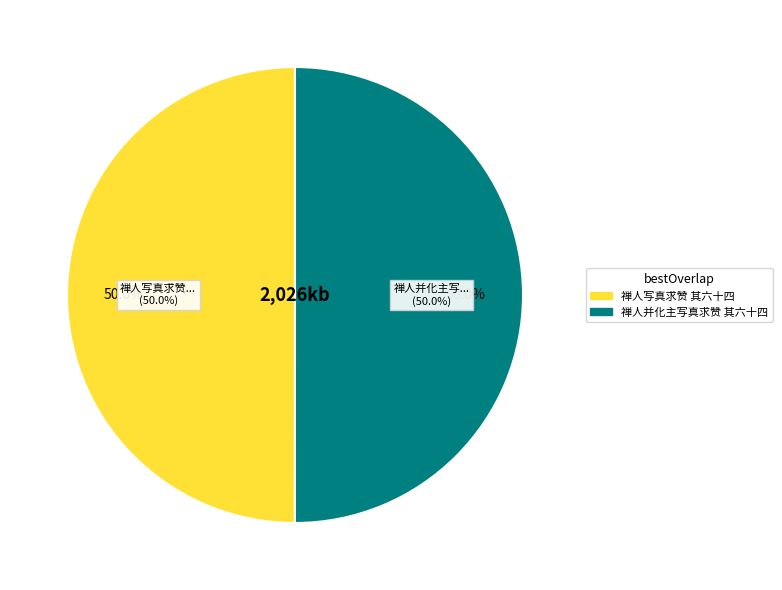

What is the ratio of the value at 禅人写真求赞 其六十四 to the value at 禅人并化主写真求赞 其六十四?

1.0